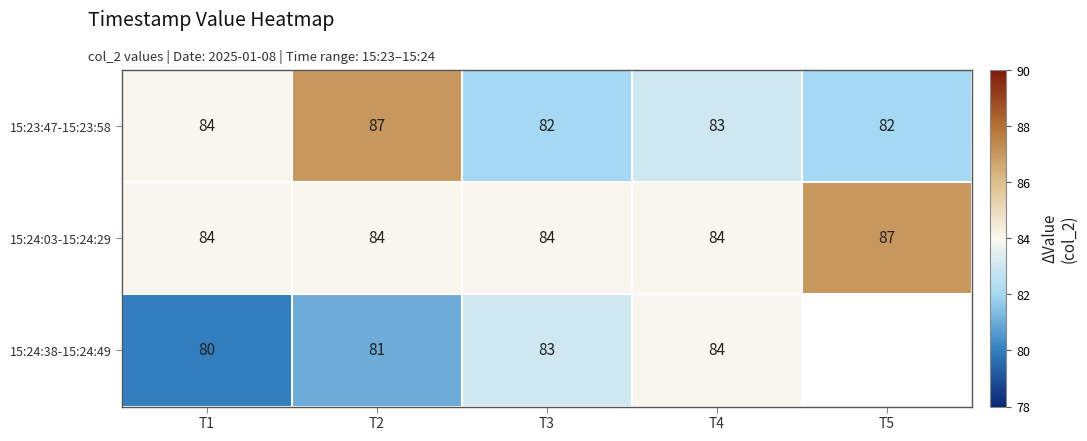

What is the highest value of the 15:24:03-15:24:29 series?

87